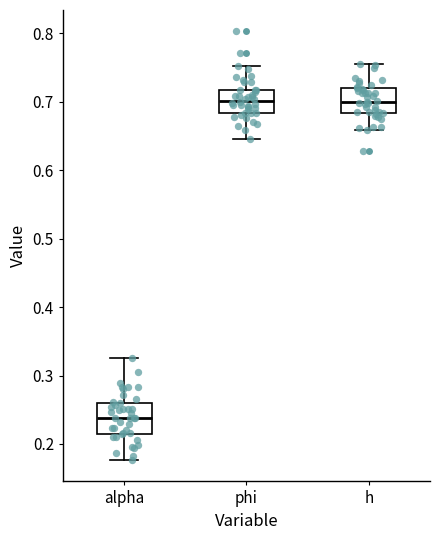

Where is the lower edge of the box for h on the y-axis? The values are not printed on the chart, so give them approximately, as read against the axis.

0.68